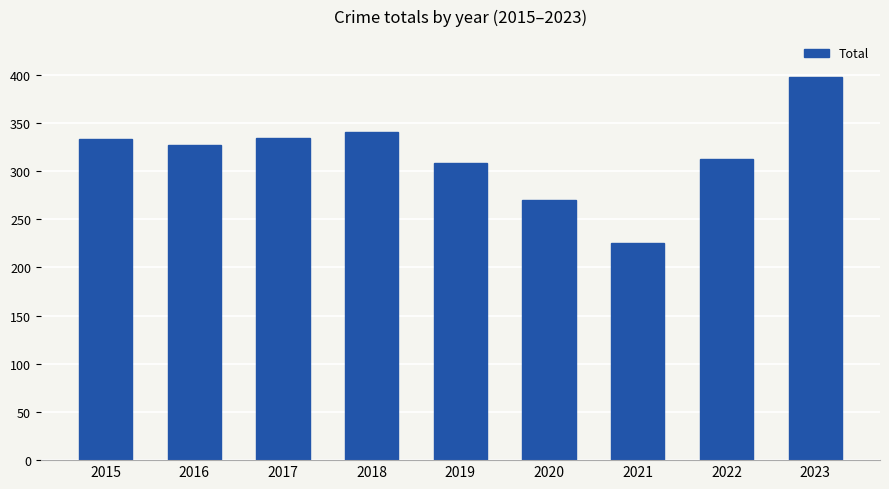

What is the average value?

316